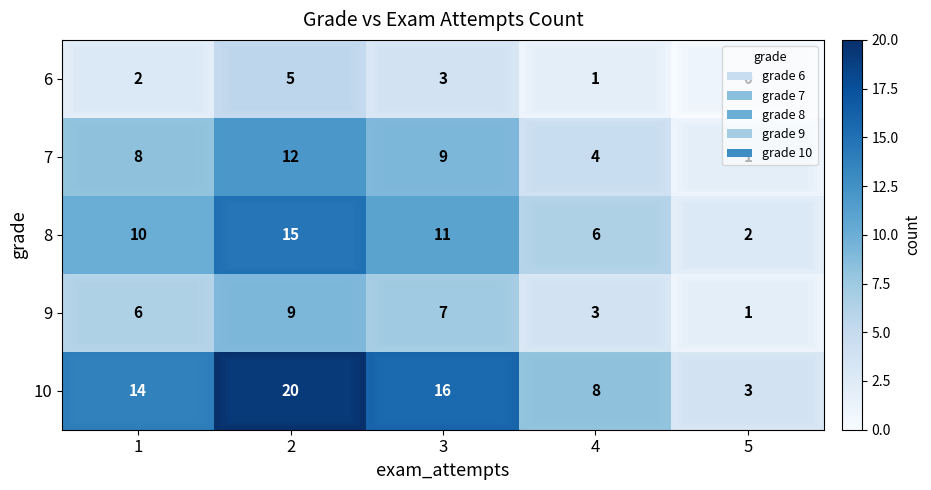

Rank the series at 4 from highest to lowest value.

10, 8, 7, 9, 6